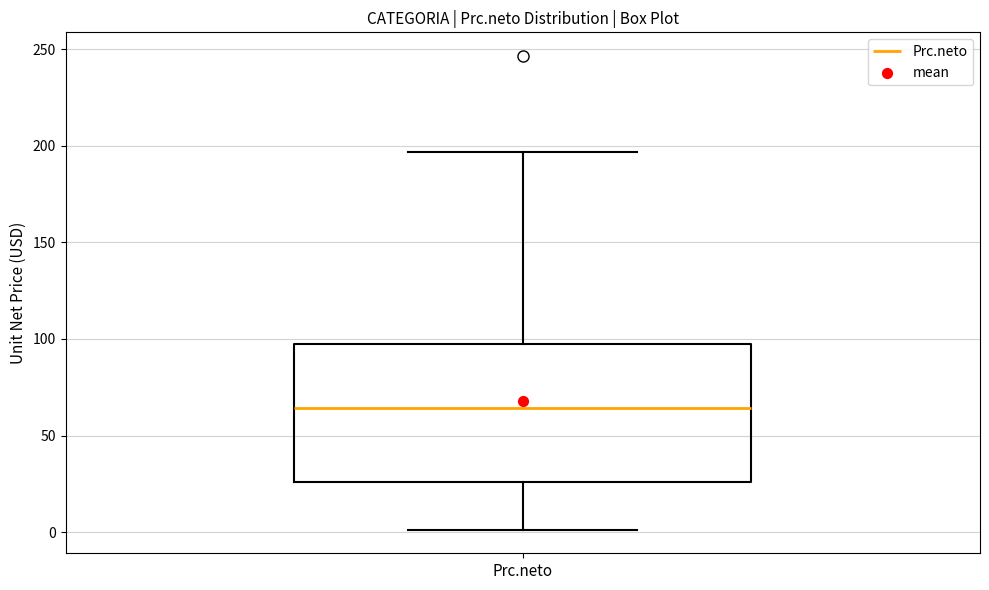

Read this box plot against the y-axis: the position of the median line, the range covered by the box, and the ends of both whiskers. The values are not printed on the chart, so give them approximately, as read against the axis.

median 65, box 25 to 95, whiskers 0 to 195